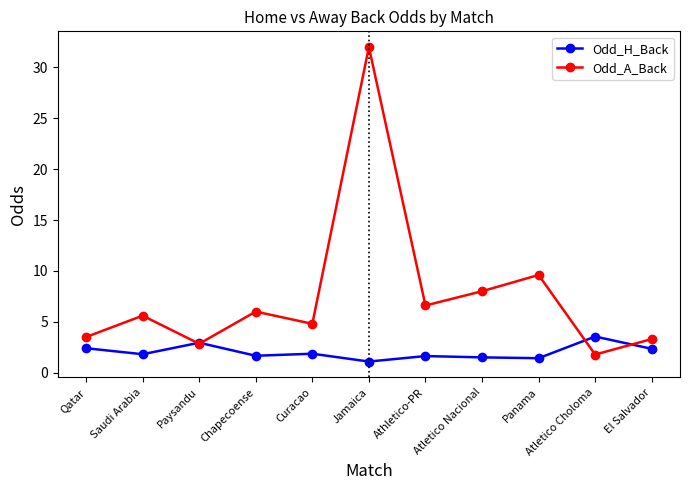

At which label does Odd_A_Back first exceed 5?

Saudi Arabia